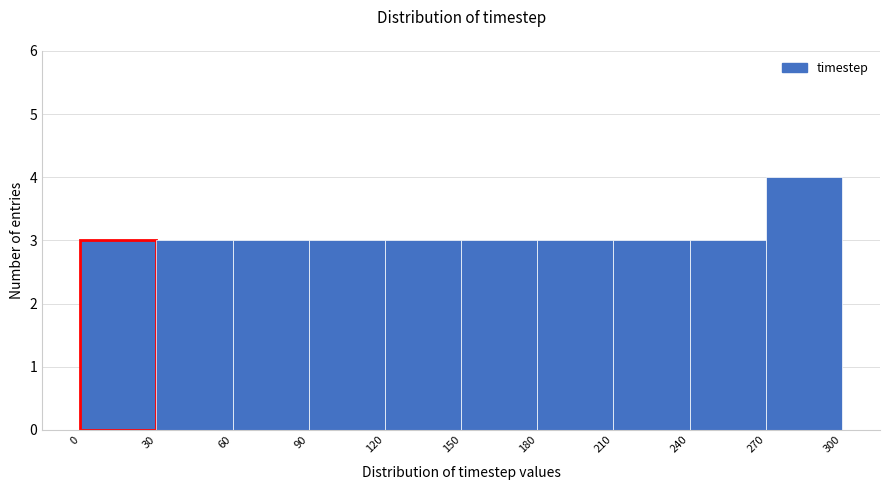

How tall is the bar that spans 90 to 120 on the x-axis? The values are not printed on the chart, so give them approximately, as read against the axis.

3